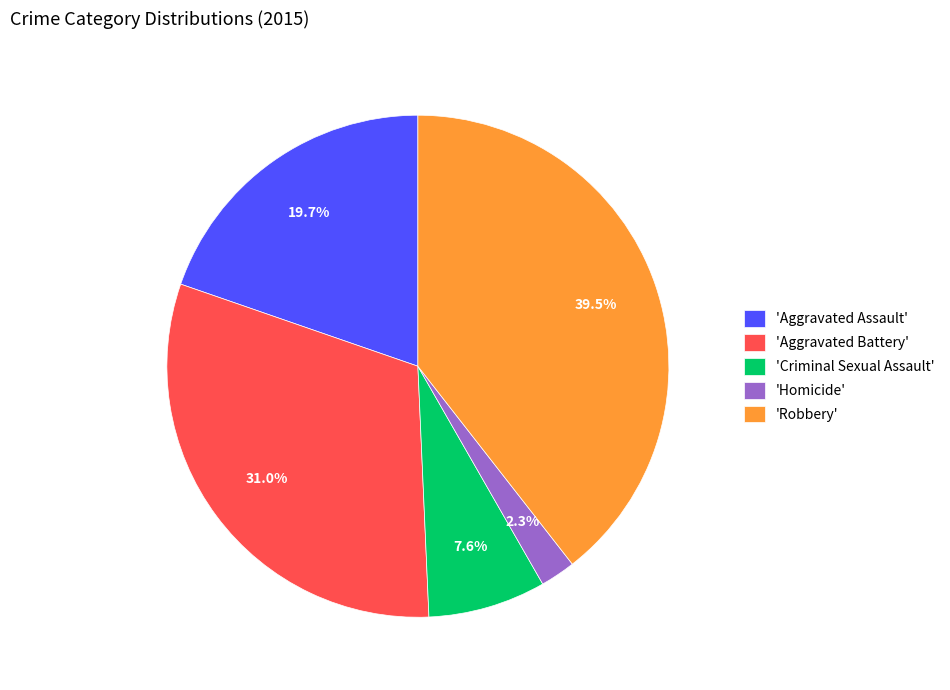

Does any single category account for the majority?

No